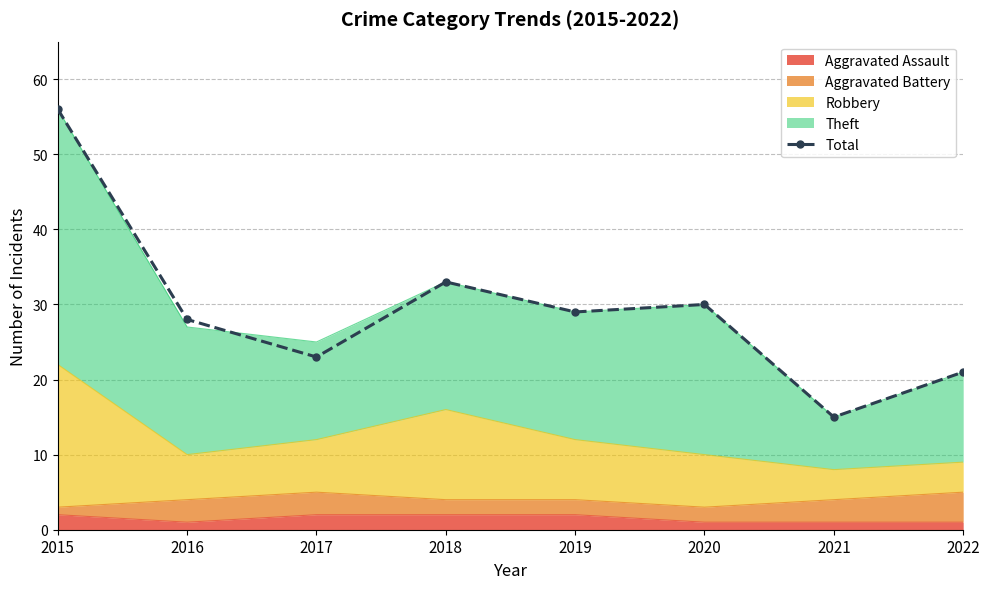

At which category does the chart reach its minimum across all series?

2021